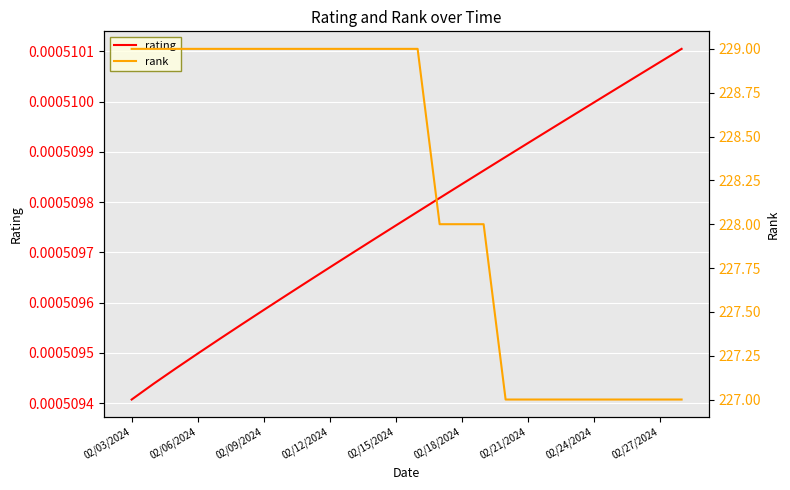

Count the number of data series in this chart.

2